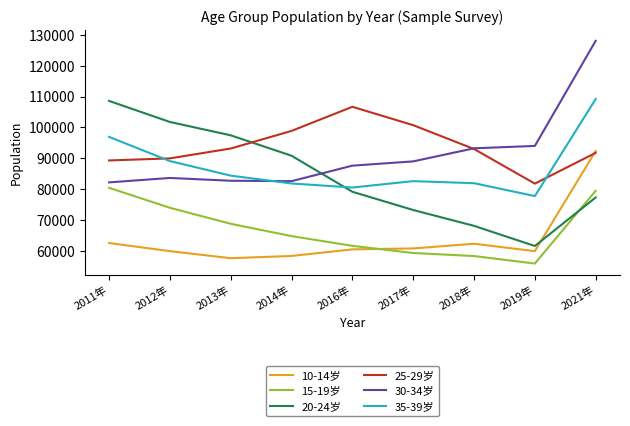

What is the lowest value of the 25-29岁 series?

81741